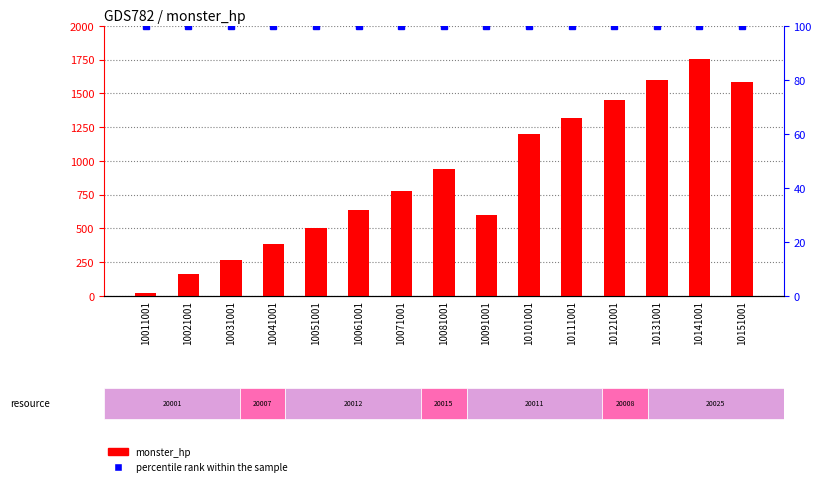

What is the sum of the percentile rank within the sample values at 10081001 and 10051001?

200